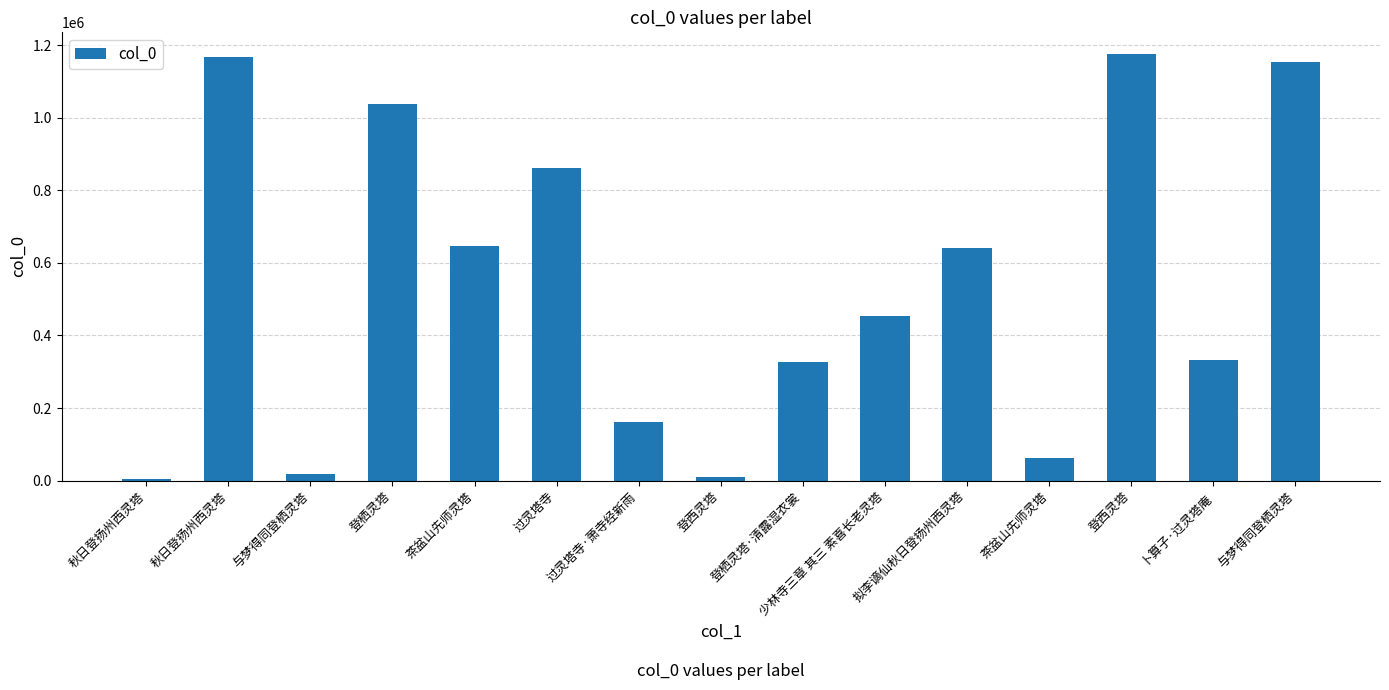

List the labels in order of value, smallest first.

秋日登扬州西灵塔, 登西灵塔, 与梦得同登栖灵塔, 茶盆山先师灵塔, 过灵塔寺·萧寺经新雨, 登栖灵塔·清露湿衣裳, 卜算子·过灵塔庵, 少林寺三章 其三 素喜长老灵塔, 拟李谪仙秋日登扬州西灵塔, 茶盆山先师灵塔, 过灵塔寺, 登栖灵塔, 与梦得同登栖灵塔, 秋日登扬州西灵塔, 登西灵塔